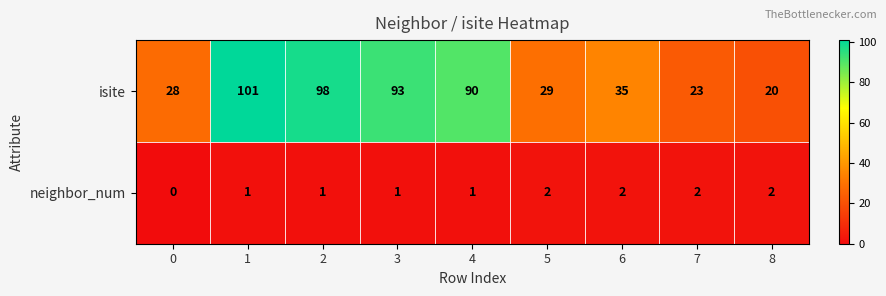

Which series has the largest total across all categories?

isite